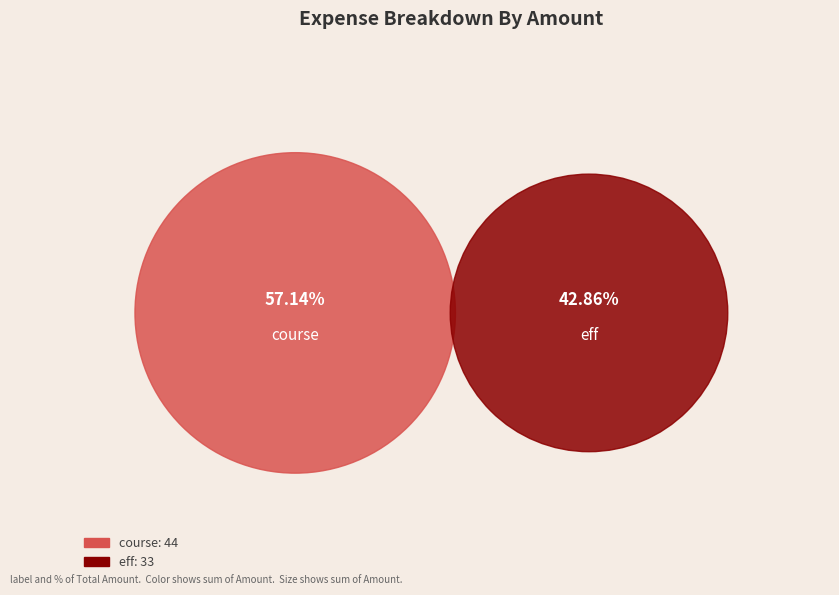

Is the sum of course and eff greater than half?

Yes